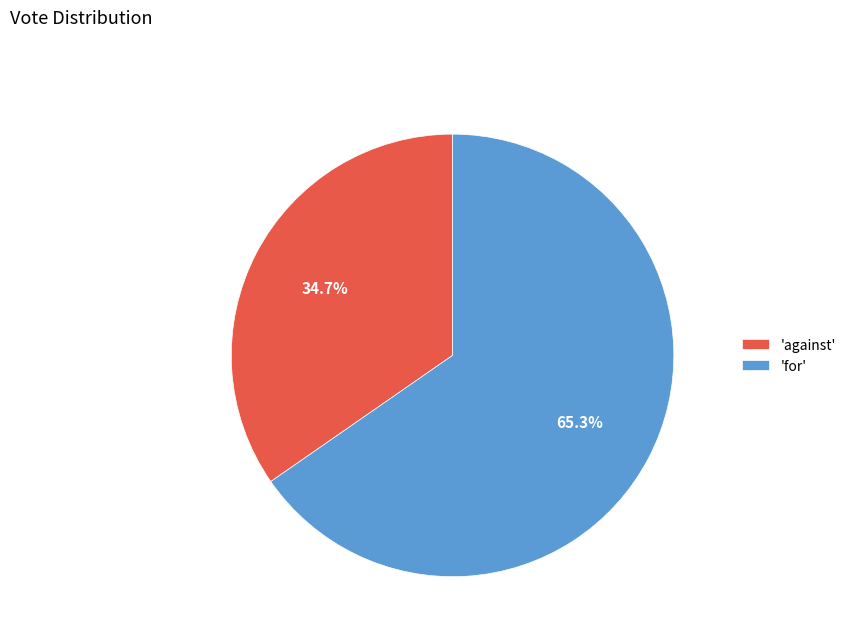

What is the smallest slice in the pie chart?

'against'